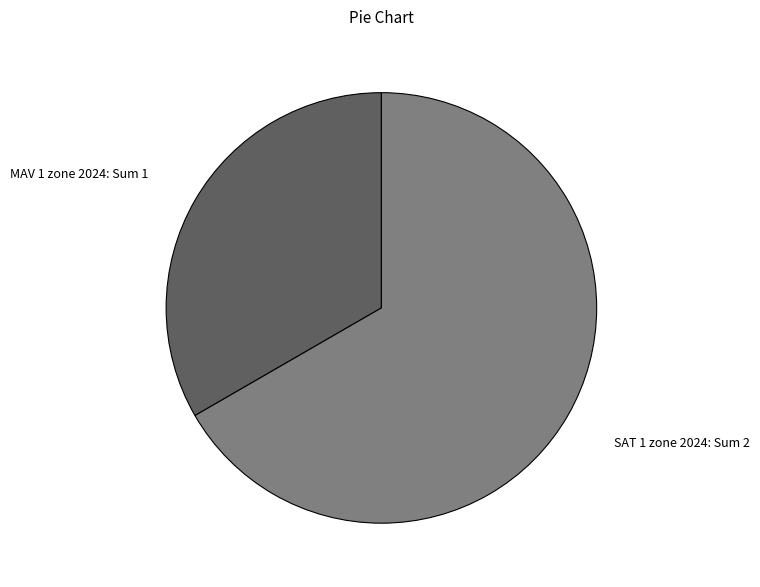

Rank the categories by value from lowest to highest.

MAV 1 zone 2024, SAT 1 zone 2024